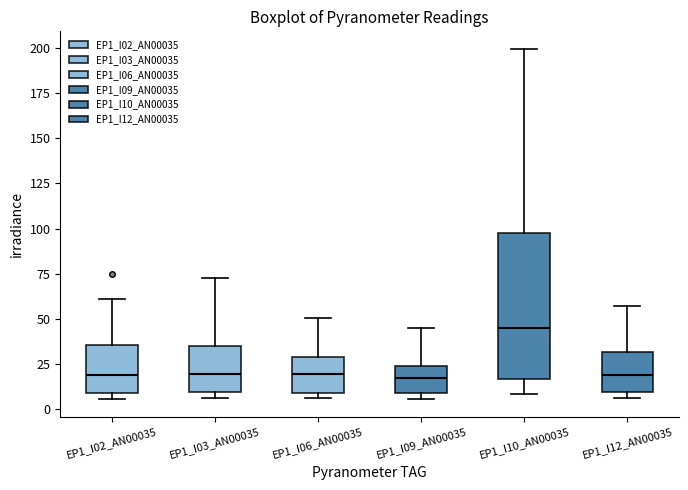

Which box is the tallest, from its lower edge to its upper edge?

EP1_I10_AN00035